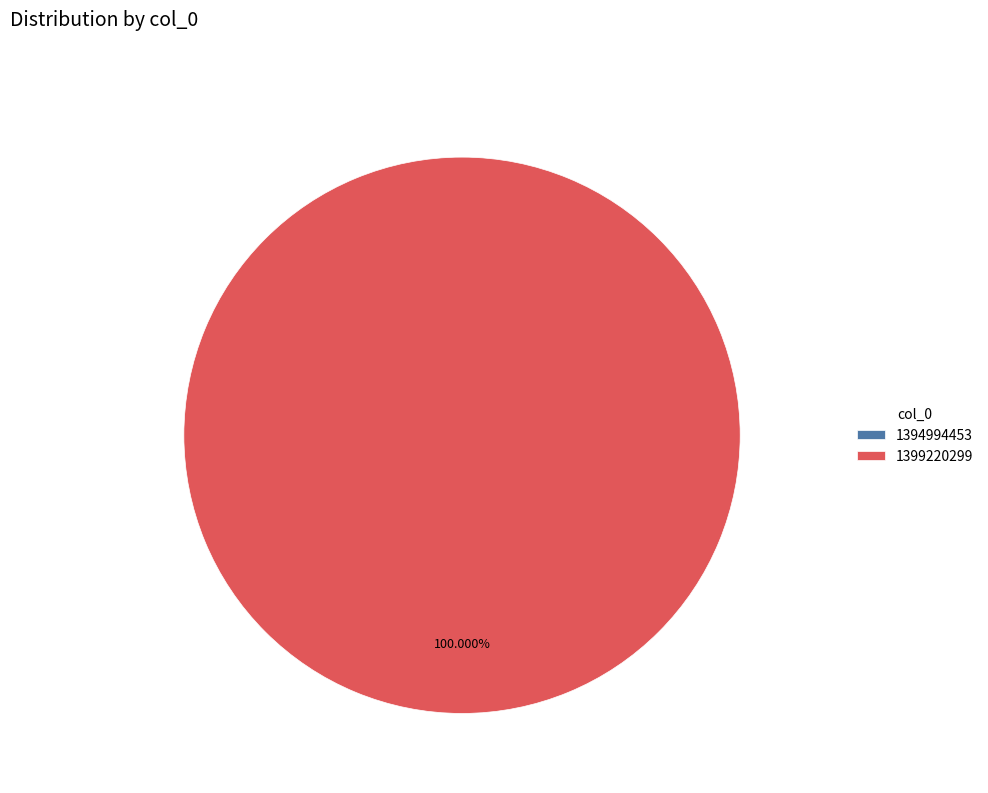

What is the majority slice?

1399220299